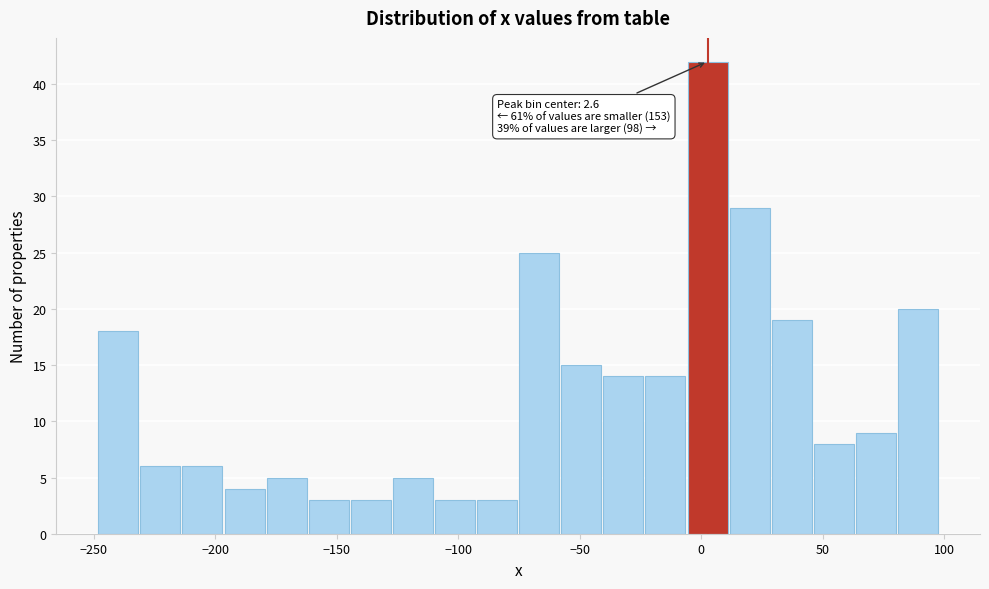

Read against the x-axis, roughly where is the centre of the tallest bar?

5